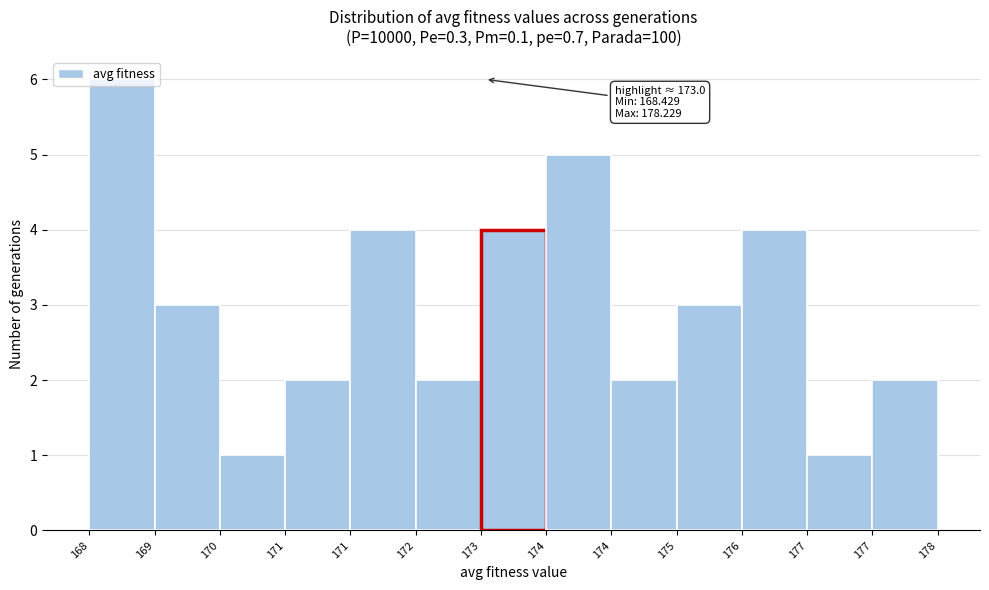

Count the number of categories in the chart.

13